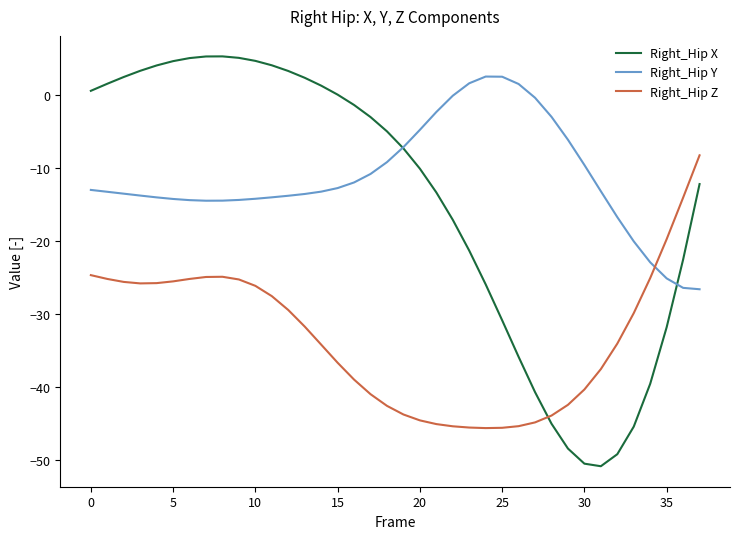

How many categories are shown in the chart?

38